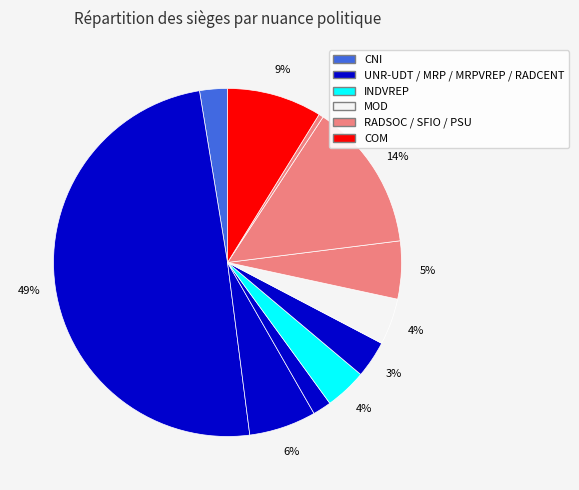

How many slices are in this pie chart?

11